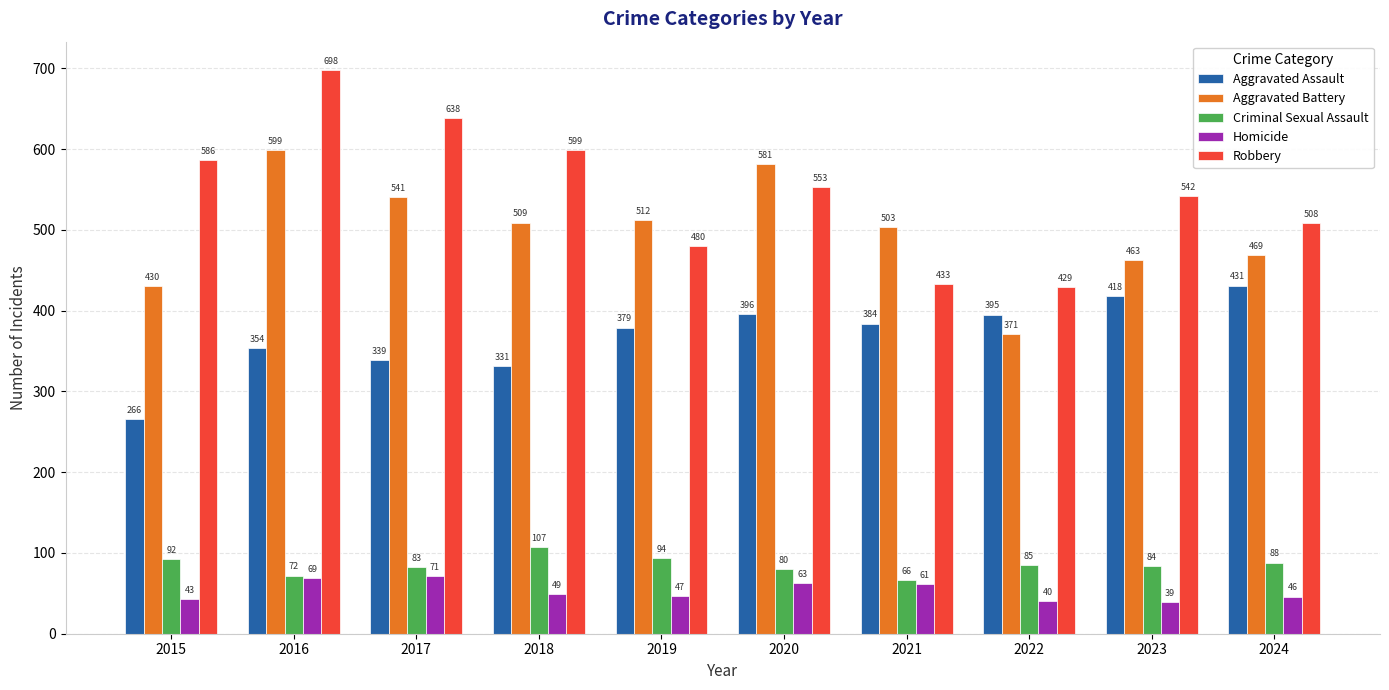

Is it true that Robbery equals 433 at 2021?

True